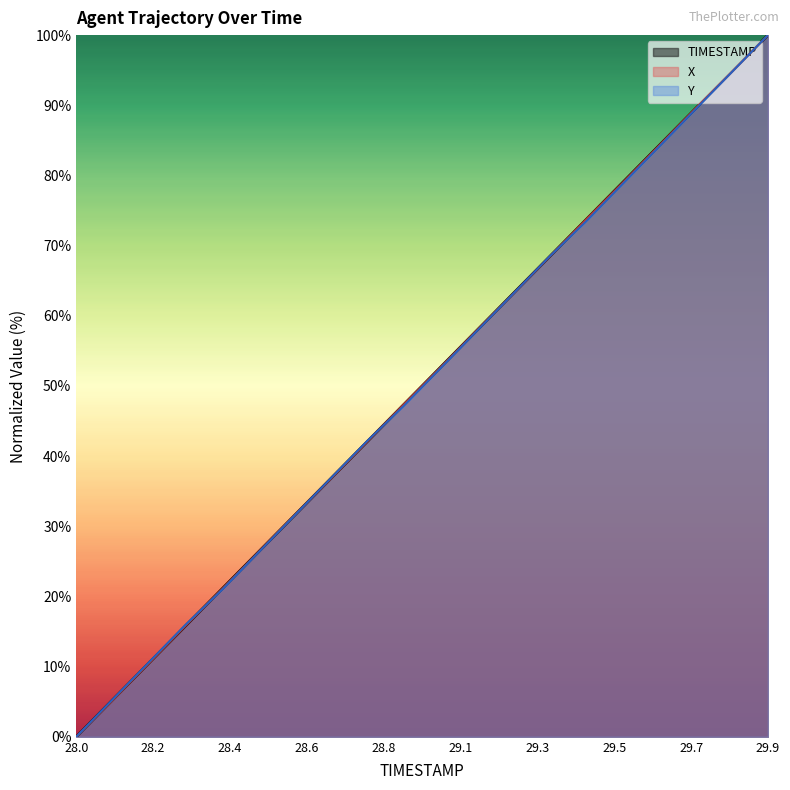

At which category is the sum across all series the highest?

29.9